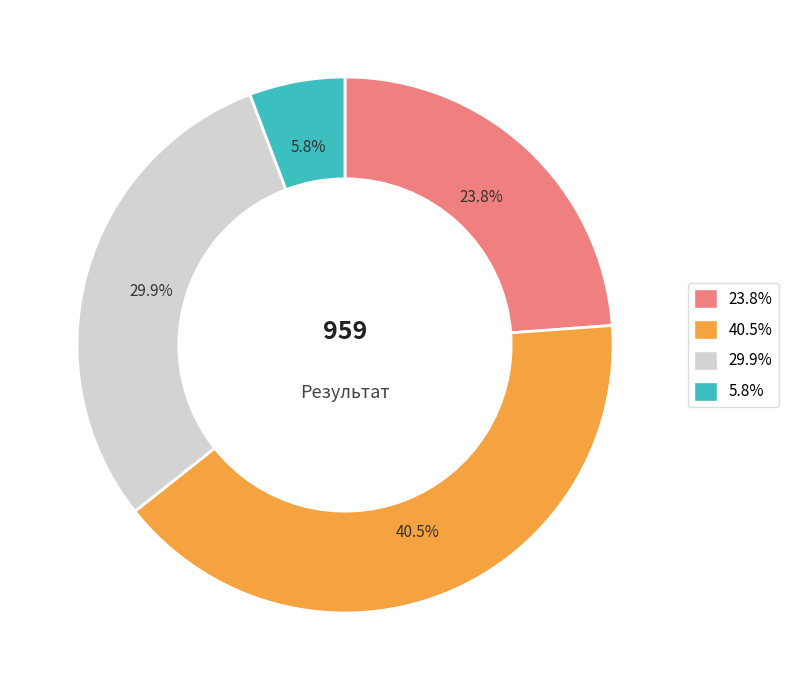

What is the smallest slice in the pie chart?

5.8%